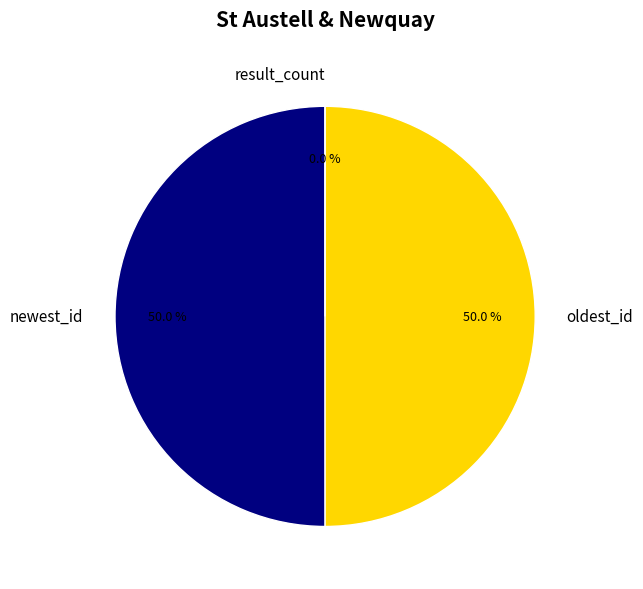

Is there a majority slice in this chart?

Yes